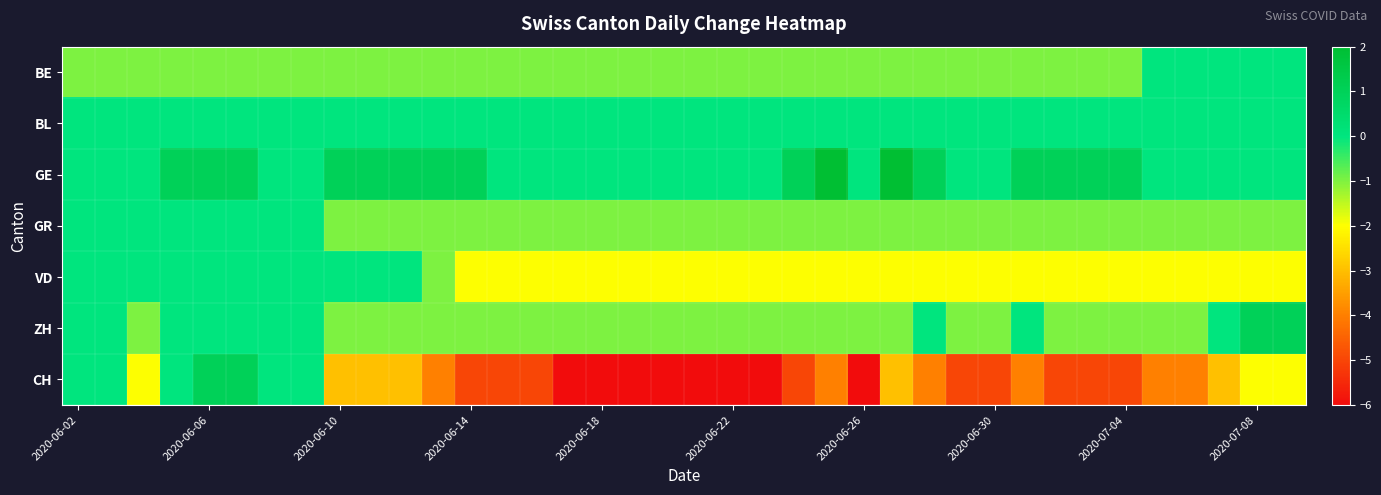

Which series has the largest range (max minus min)?

CH